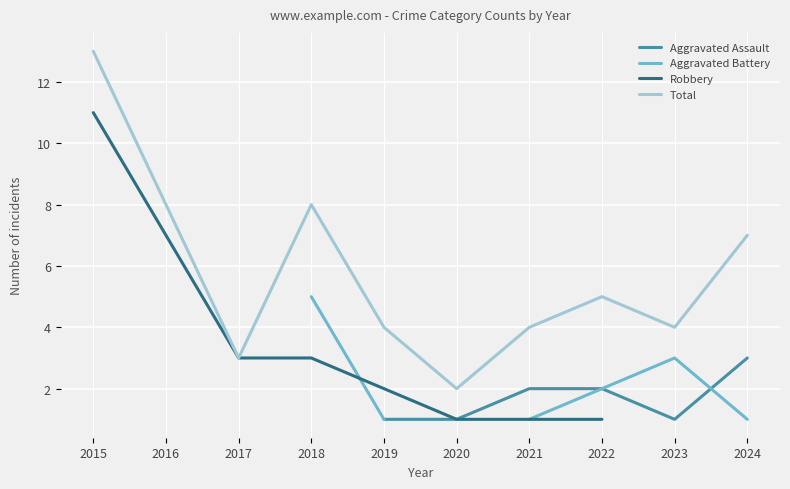

How many lines are shown in the chart?

4